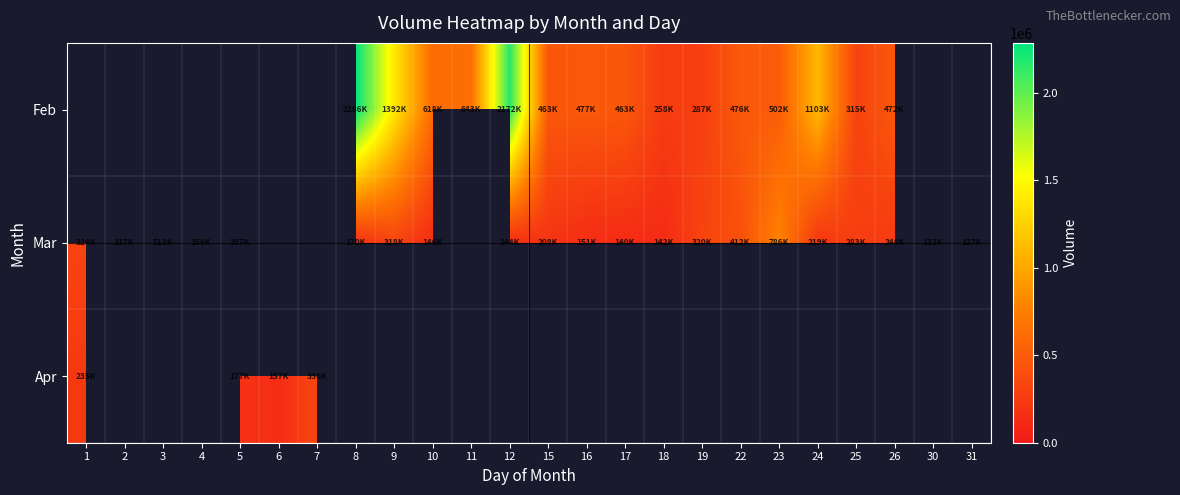

What is the highest value of the Apr series?

336347.0